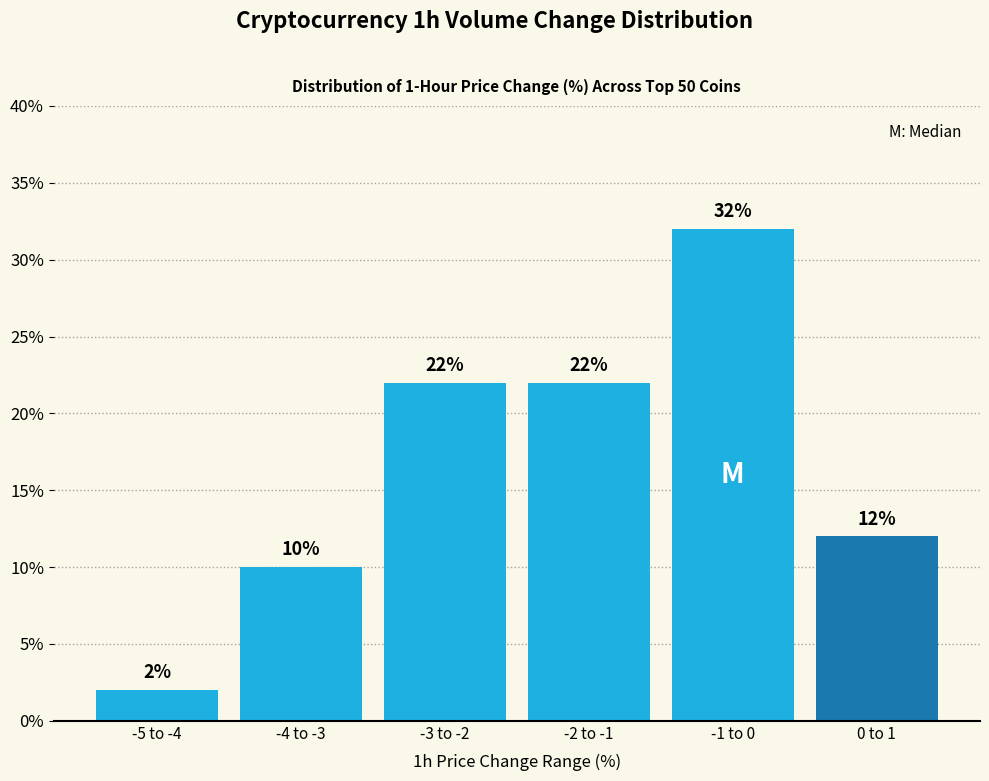

Reading left to right, list all the values displayed in this chart.

-5 to -4=2	-4 to -3=10	-3 to -2=22	-2 to -1=22	-1 to 0=32	0 to 1=12